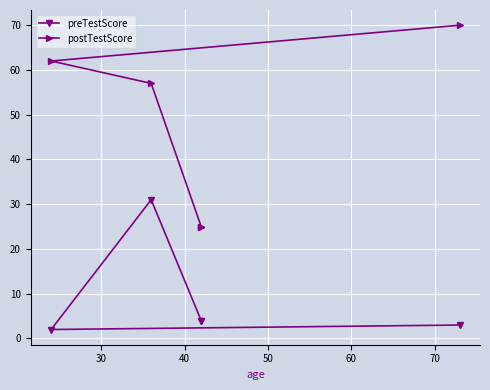

How many values in the postTestScore series exceed 57?

2